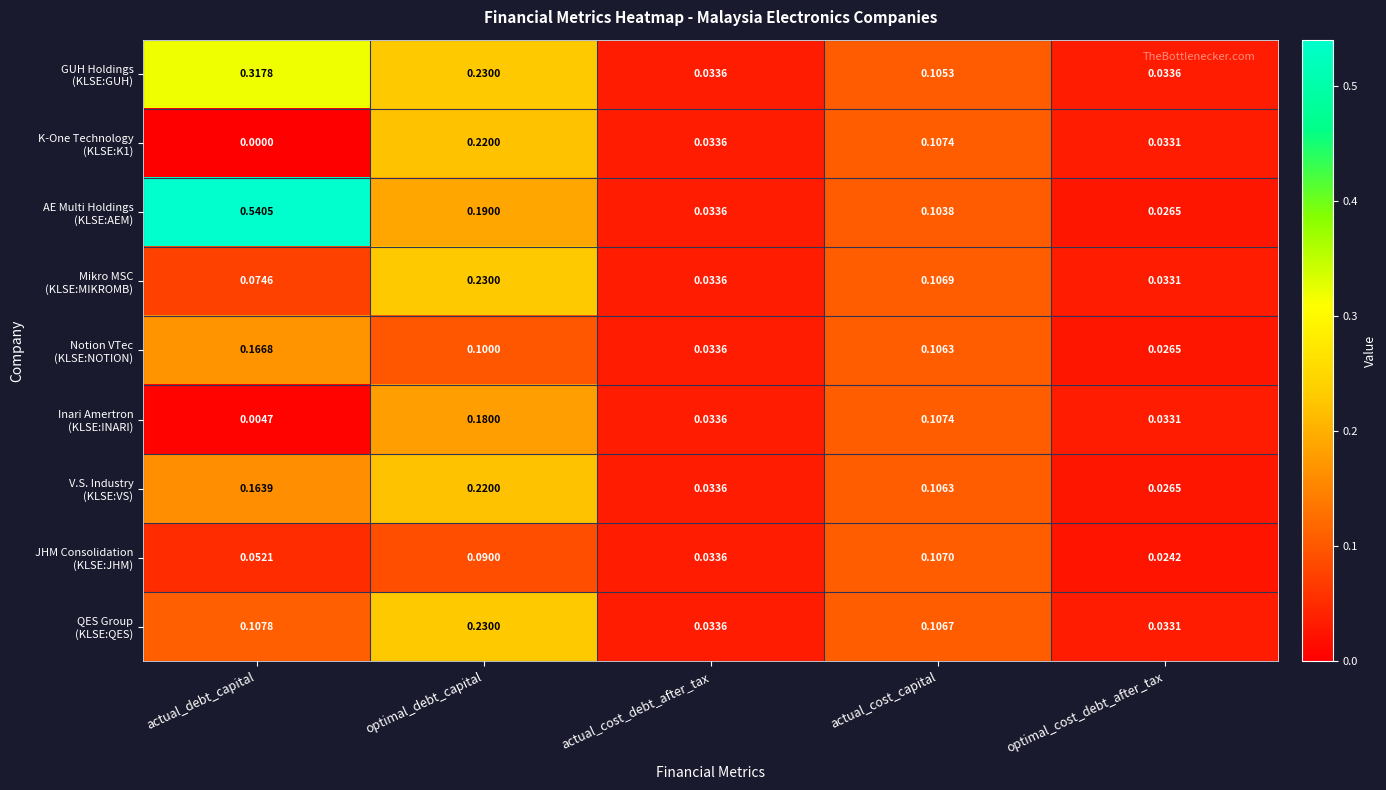

Which label corresponds to the smallest value in the chart?

actual_debt_capital